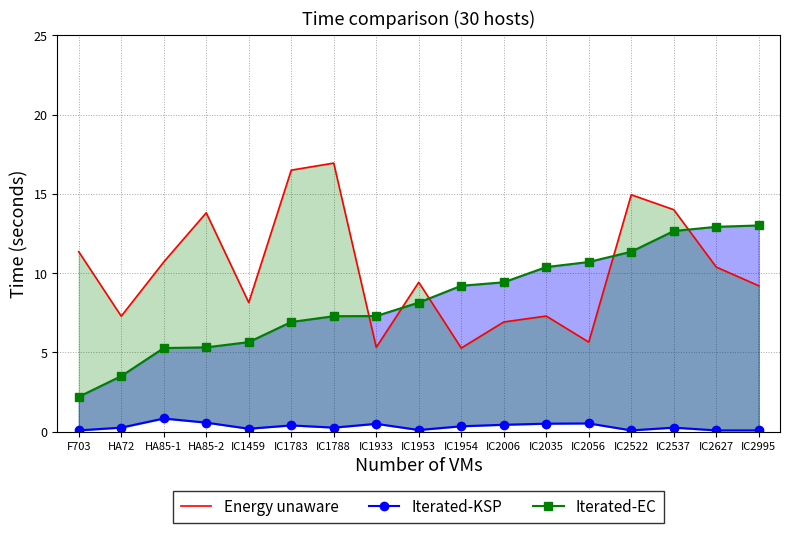

At IC2006, list the series in order from largest to smallest.

Iterated-EC, Energy unaware, Iterated-KSP